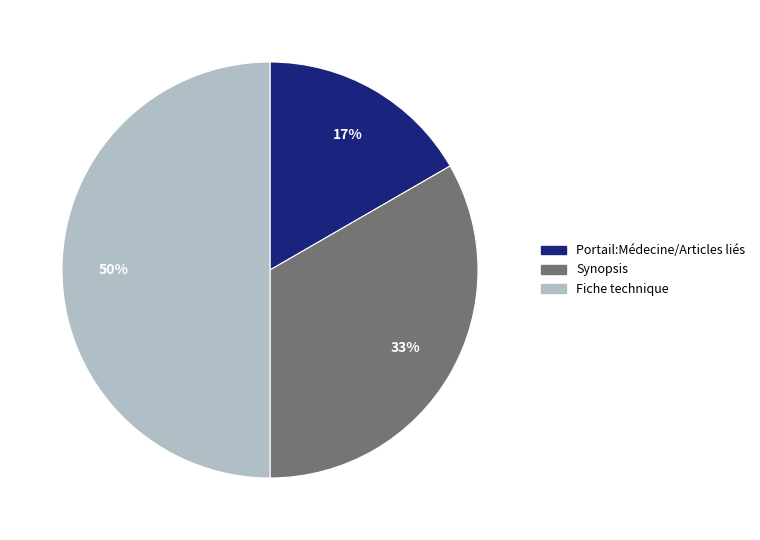

Which has a higher value, Fiche technique or Synopsis?

Fiche technique